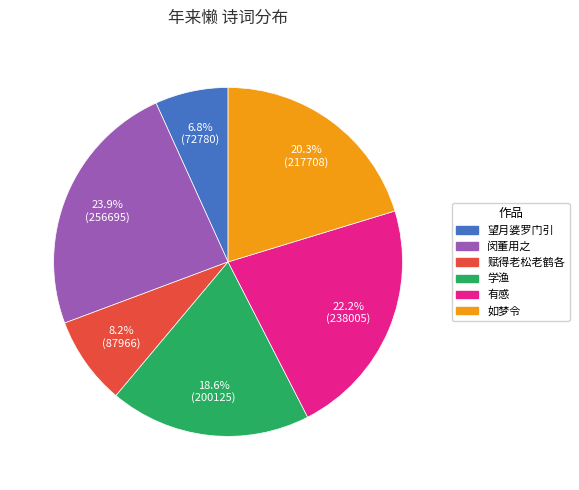

Does any single category account for the majority?

No